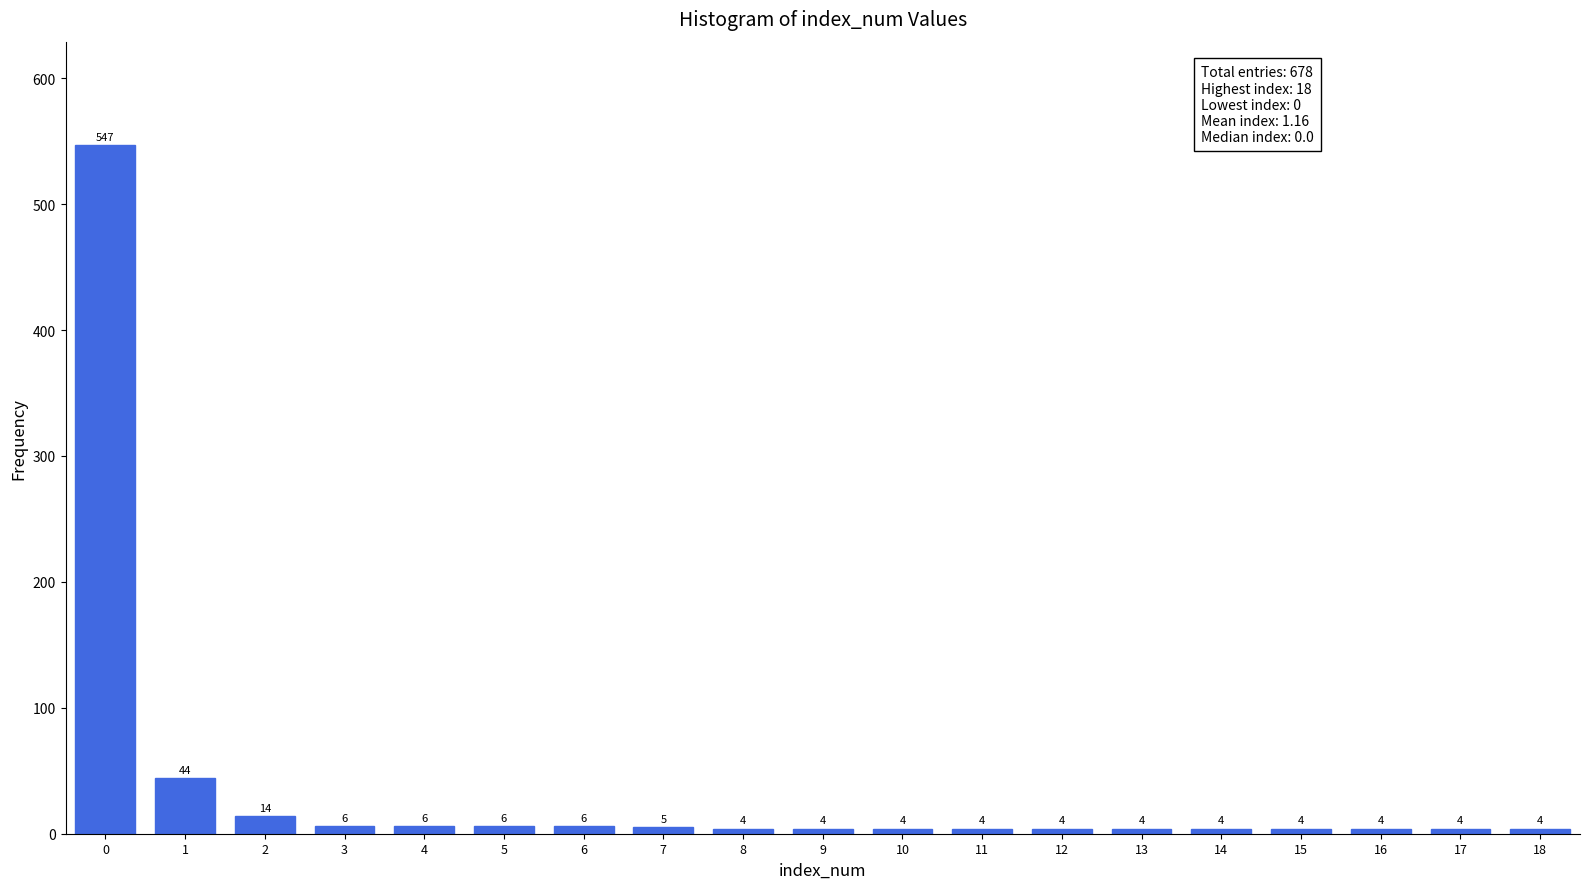

Reading left to right, extract all data points from this chart.

547	44	14	6	6	6	6	5	4	4	4	4	4	4	4	4	4	4	4